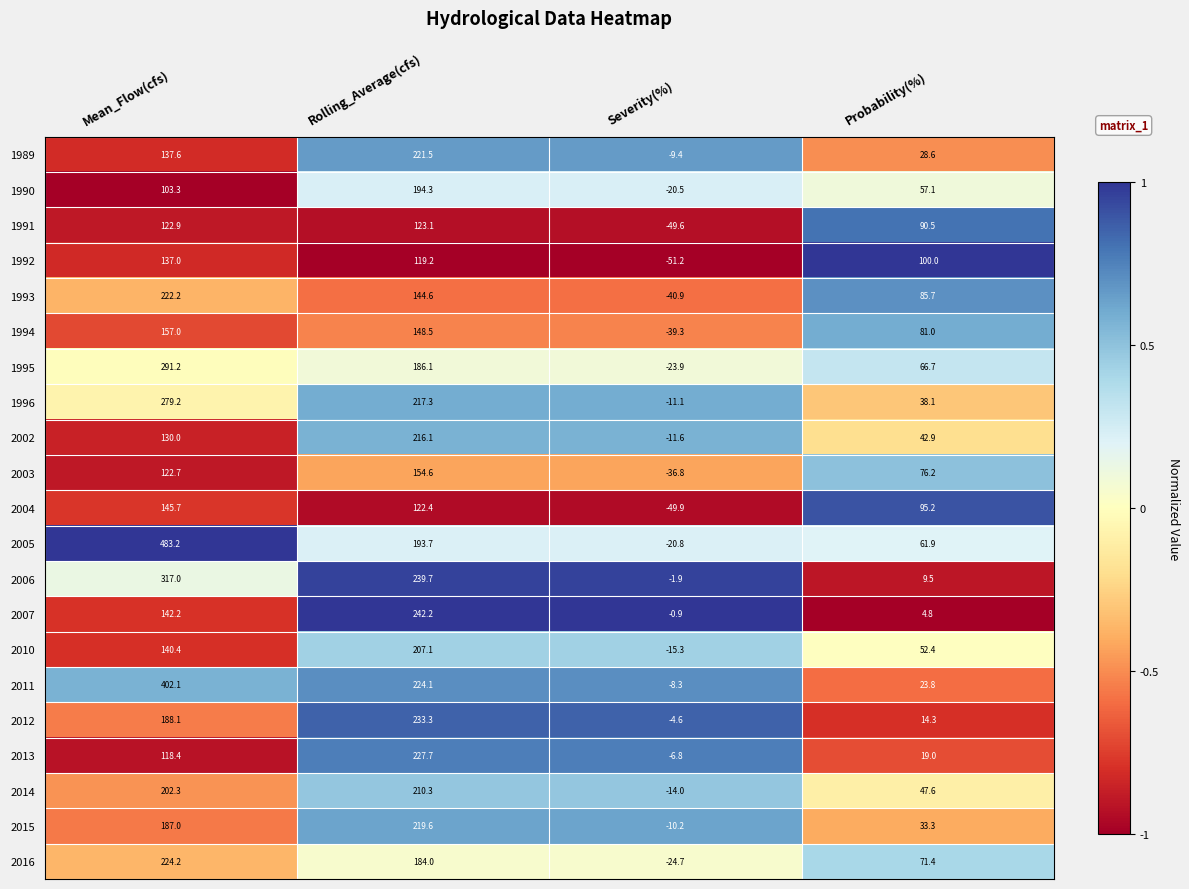

Rank the series at Probability(%) from lowest to highest value.

2007, 2006, 2012, 2013, 2011, 1989, 2015, 1996, 2002, 2014, 2010, 1990, 2005, 1995, 2016, 2003, 1994, 1993, 1991, 2004, 1992